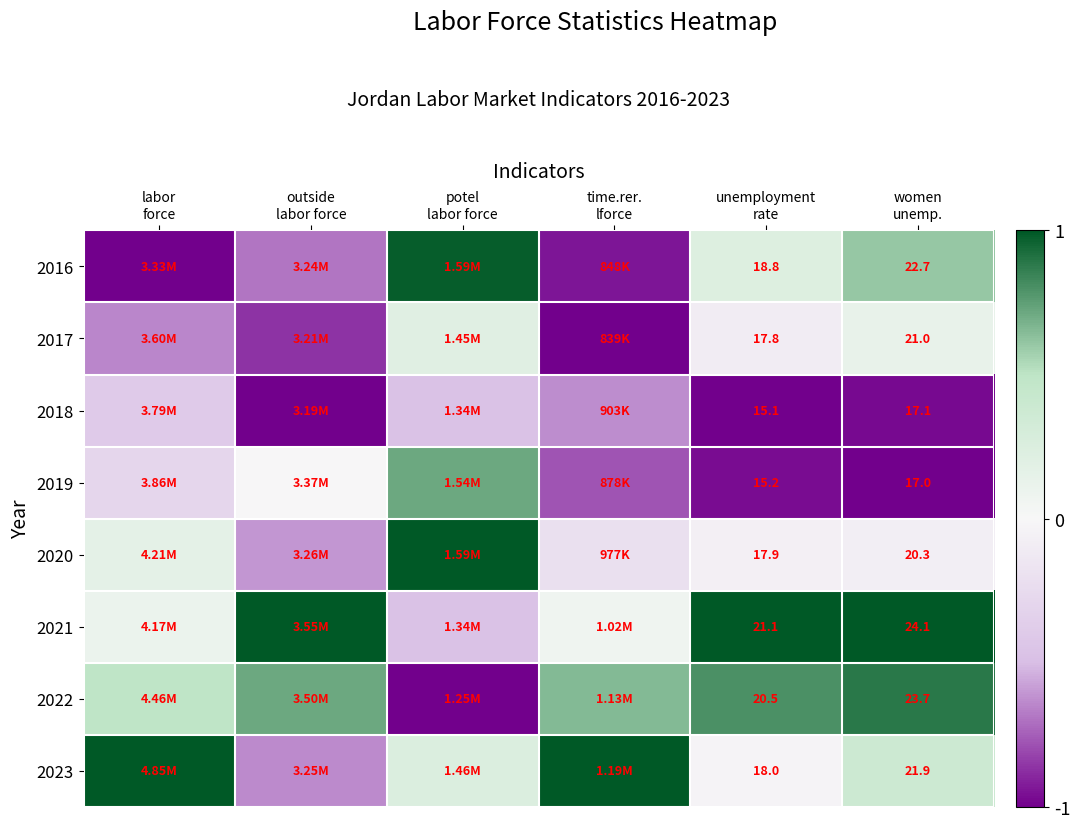

List the labels in order of 2016 value, largest first.

potel labor force, women unemp., unemployment rate, outside labor force, time.rer. lforce, labor force